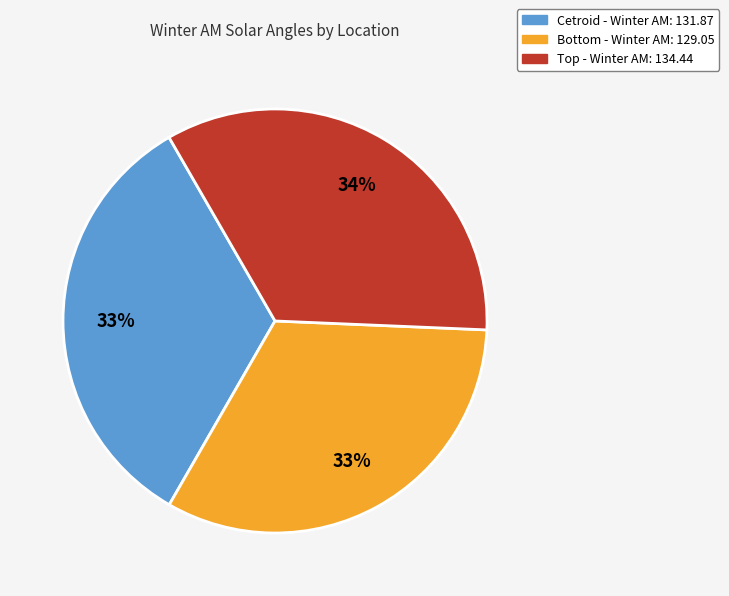

Is it true that Cetroid is 43% of the pie?

False